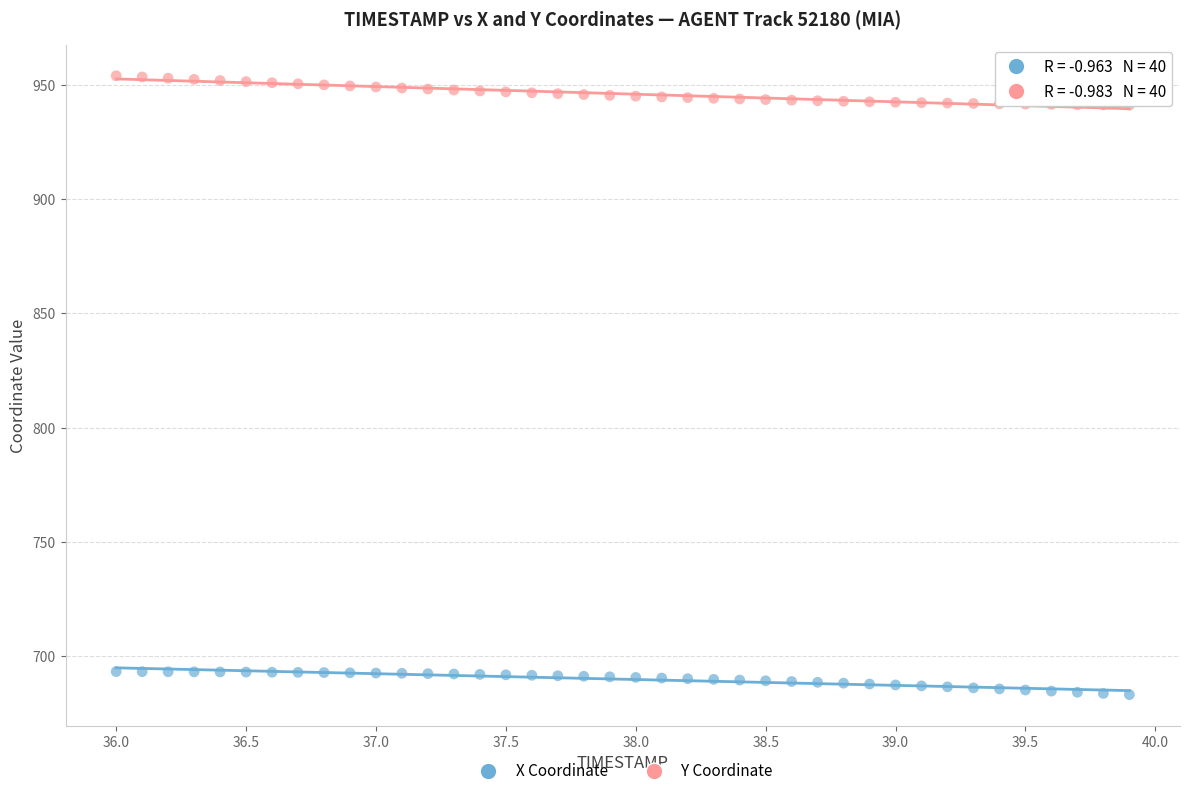

Across all data points, what is the range of X values (max minus min)?

3.9